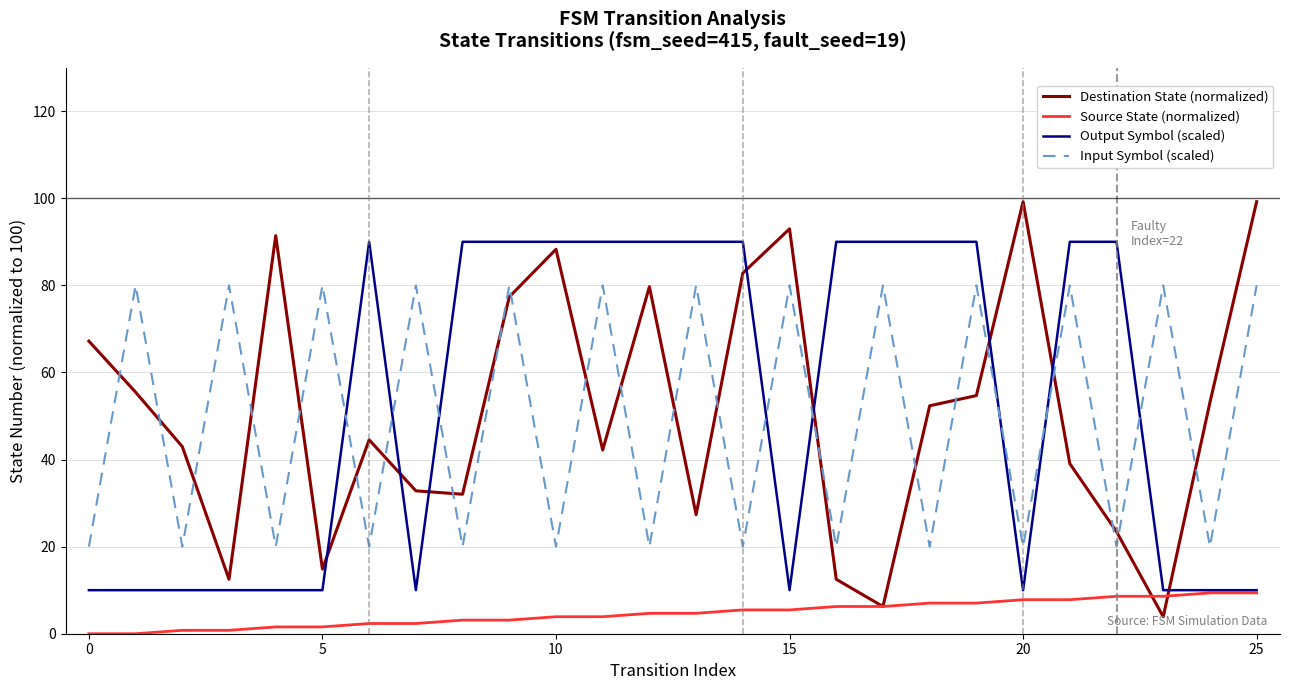

Which series ends up on top after the final intersection of Input Symbol (scaled) and Destination State (normalized)?

Destination State (normalized)